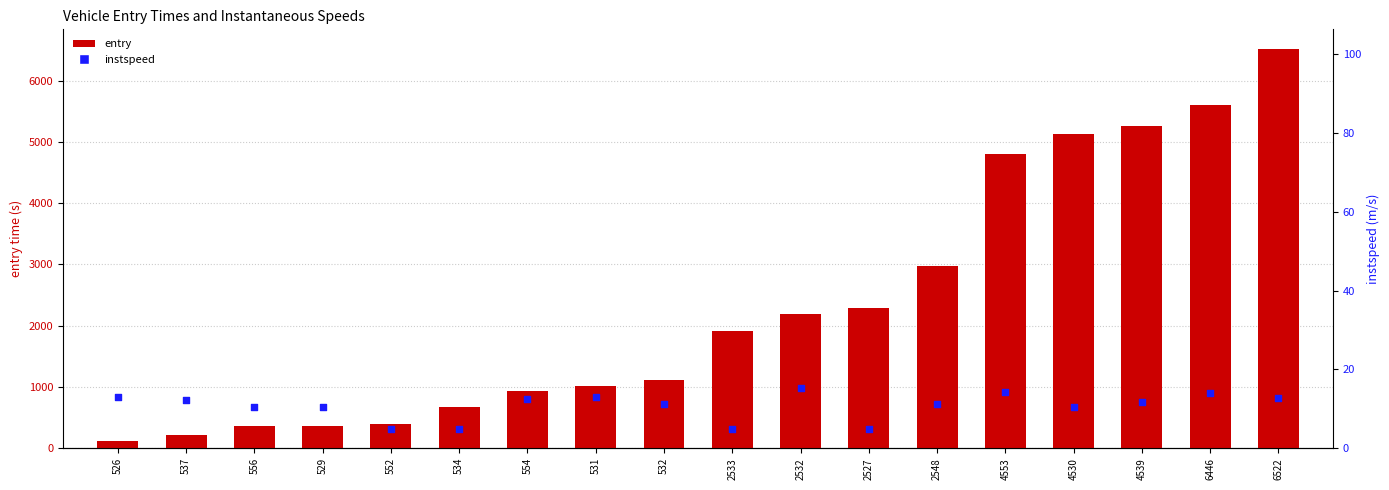

Is the value of instspeed at 2548 greater than the value of entry at 537?

No